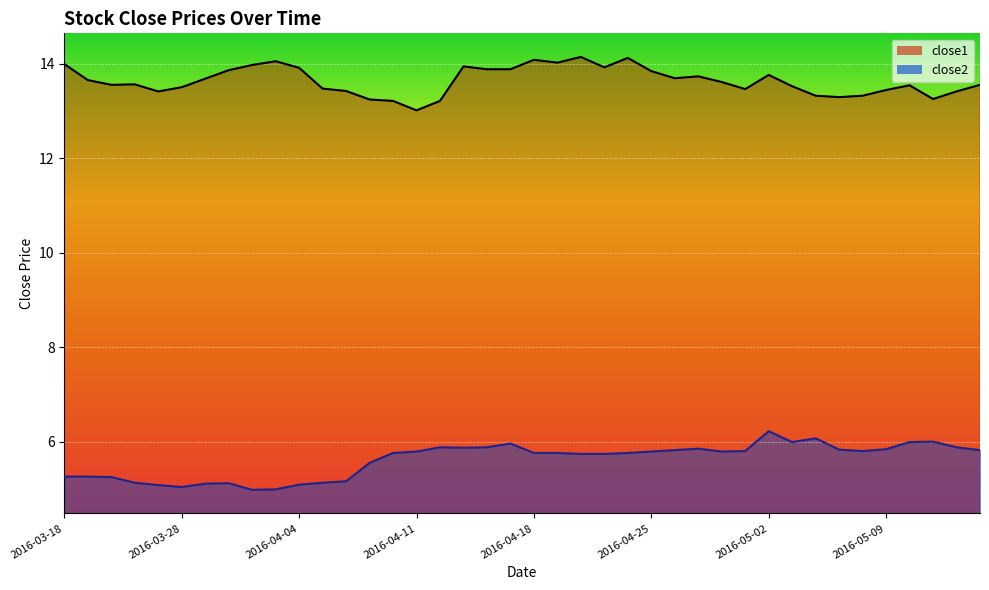

Which series has the largest range (max minus min)?

close2